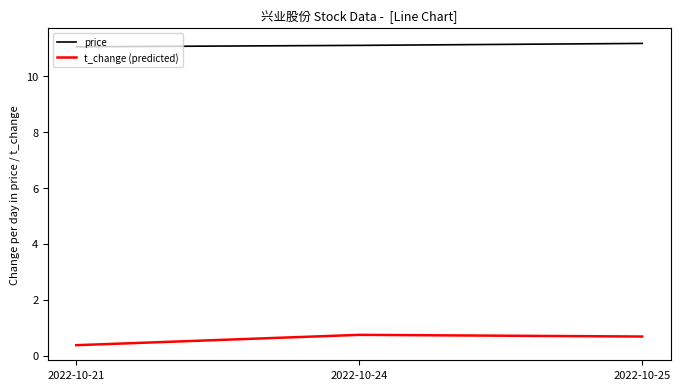

The value of t_change (predicted) at 2022-10-21 is 0.4. True or false?

True